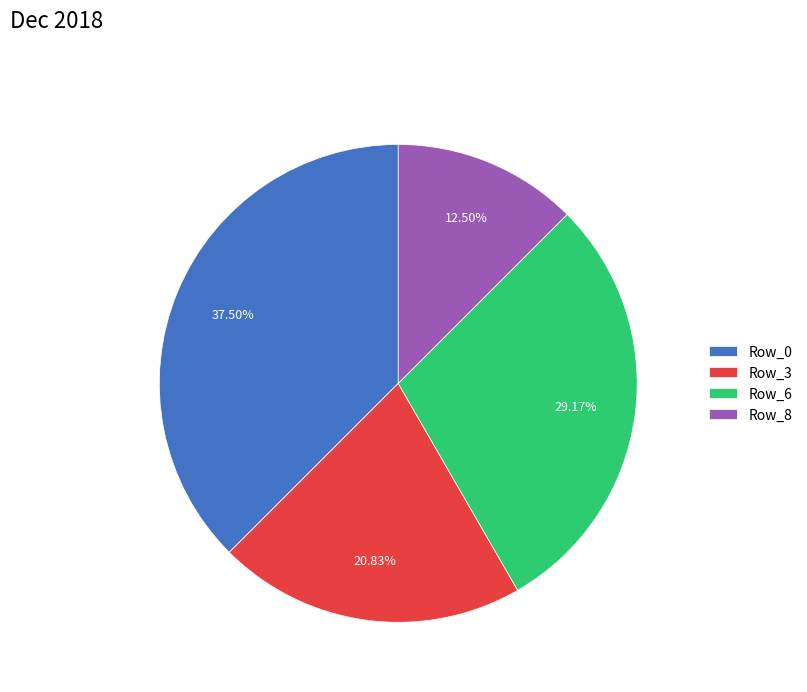

Do Row_3 and Row_0 together represent more than half of the pie?

Yes